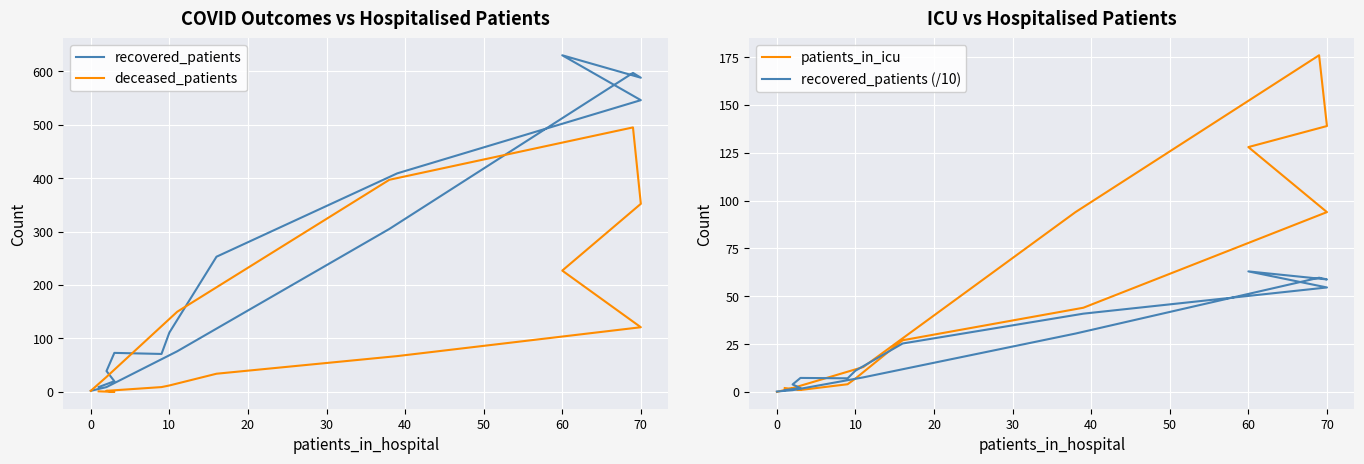

How many interior local peaks does the recovered_patients series have?

3